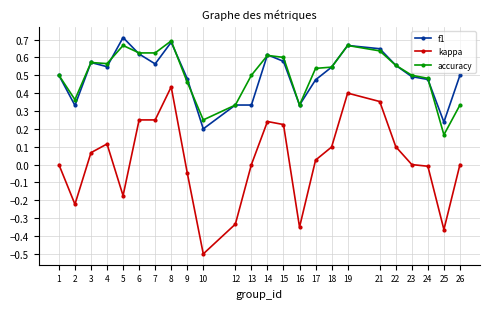

At which label does accuracy reach its minimum?

25